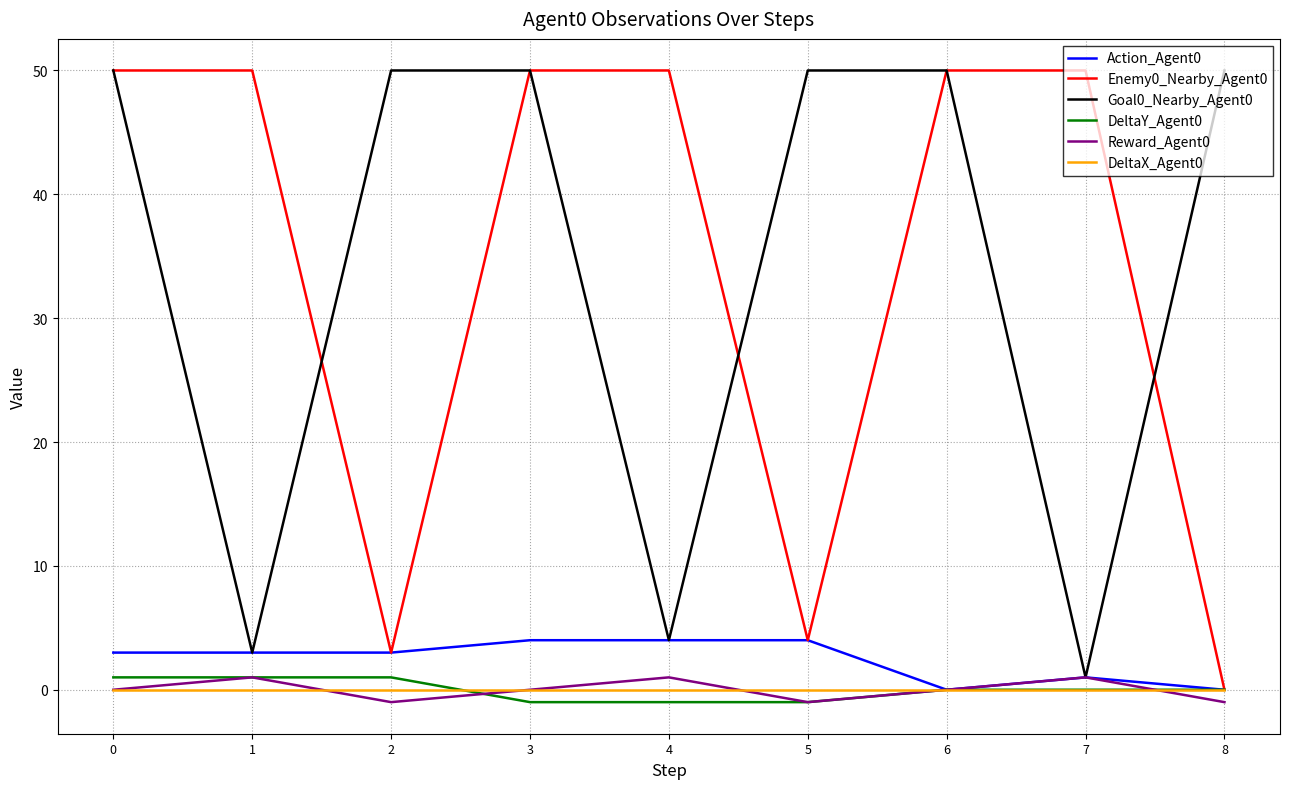

The Goal0_Nearby_Agent0 series shows 50 at 2. True or false?

True